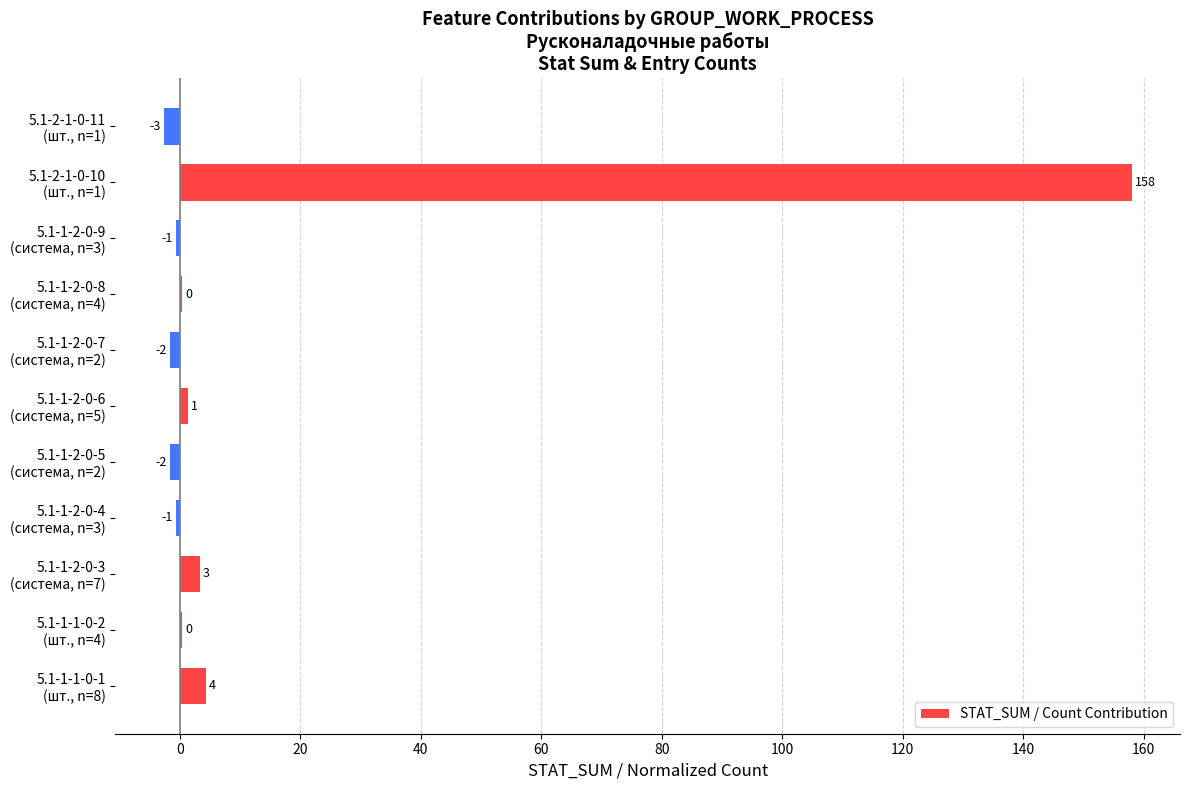

Does the chart contain stacked bars?

No